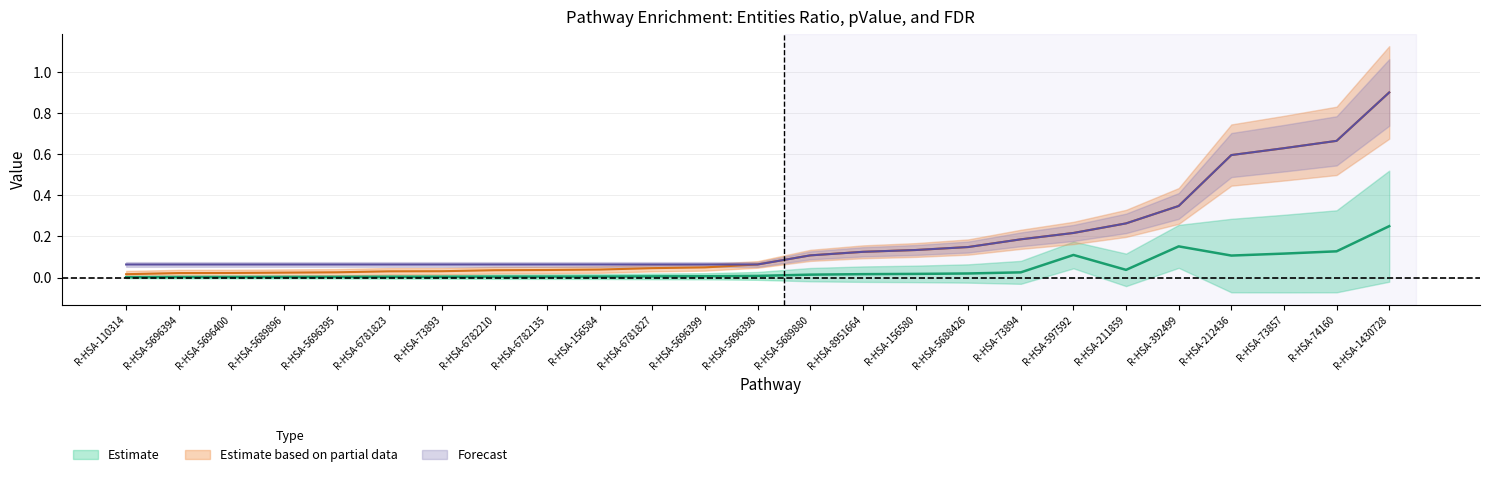

What is the sum of the Entities pValue values at R-HSA-211859 and R-HSA-73894?

0.4